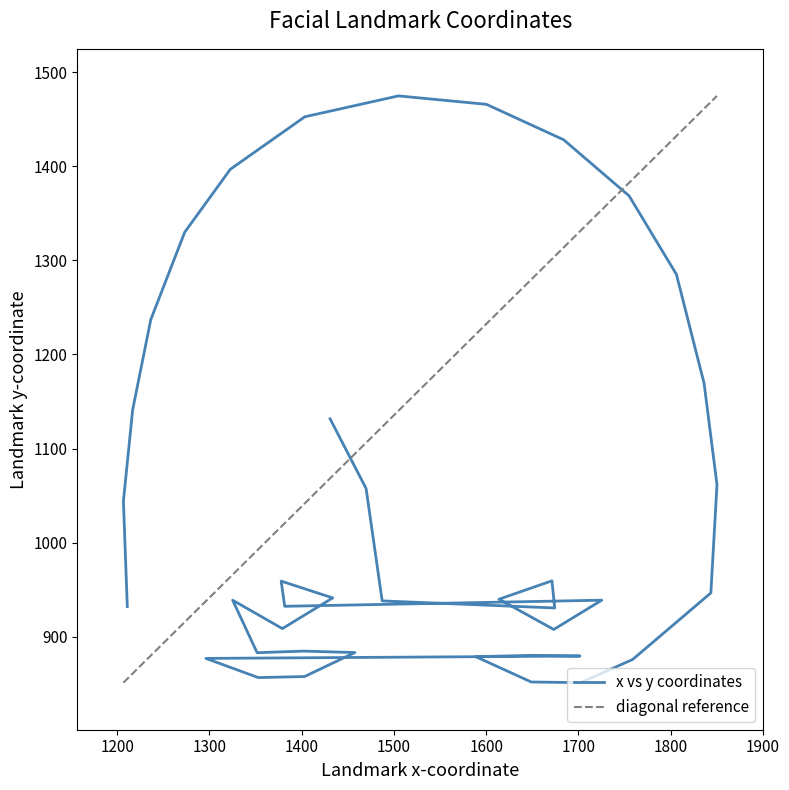

How many points are higher than both their immediate neighbors (excluding endpoints)?

7